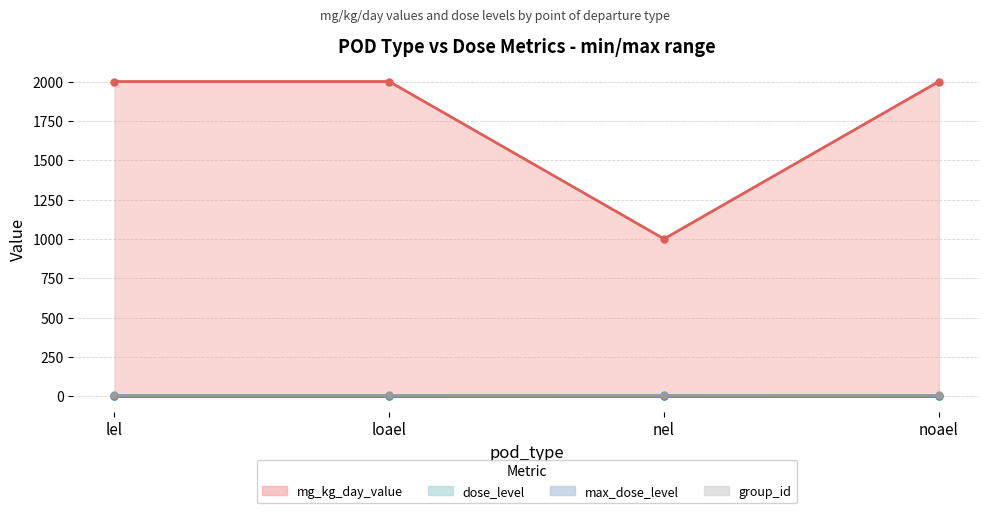

What position from the right is lel?

4